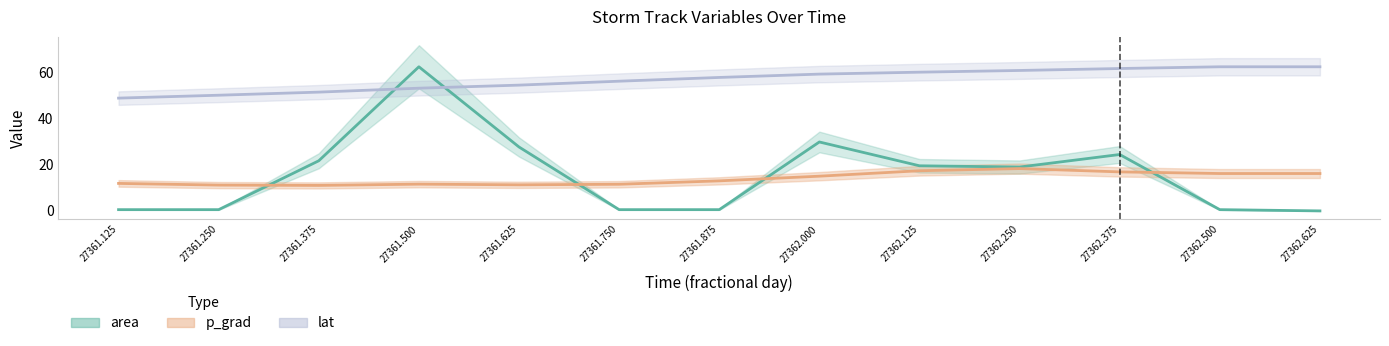

What are all the series names shown in the legend?

area, p_grad, lat